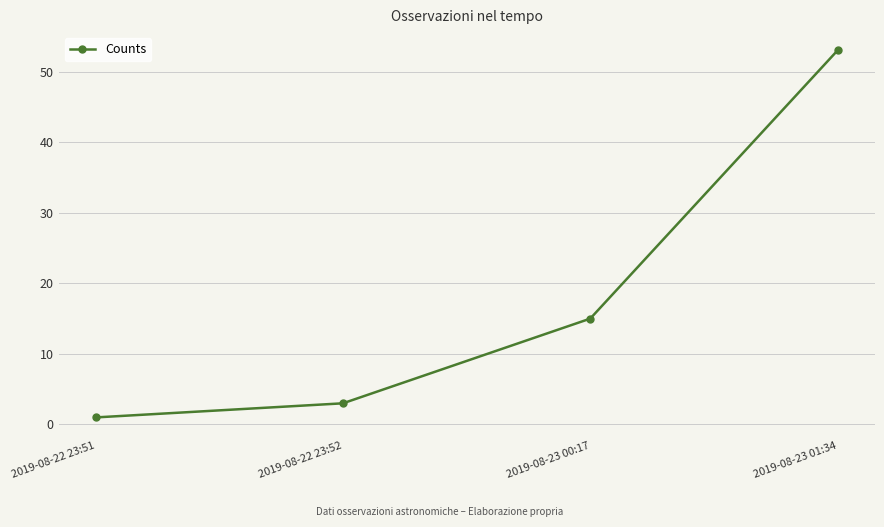

Reading left to right, extract all data points from this chart.

1	3	15	53